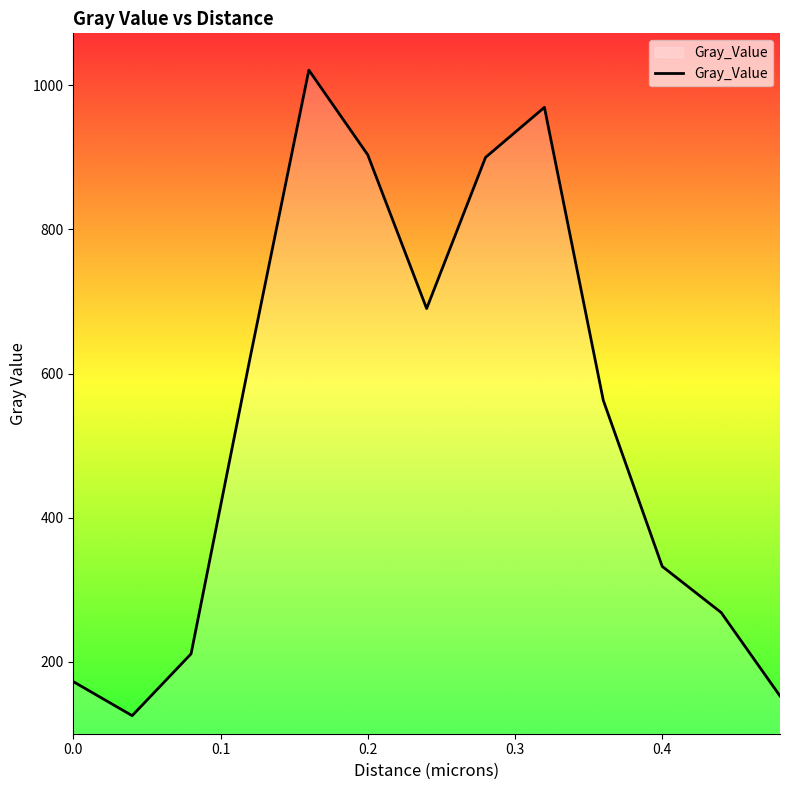

What is the minimum value shown in the chart?

125.2